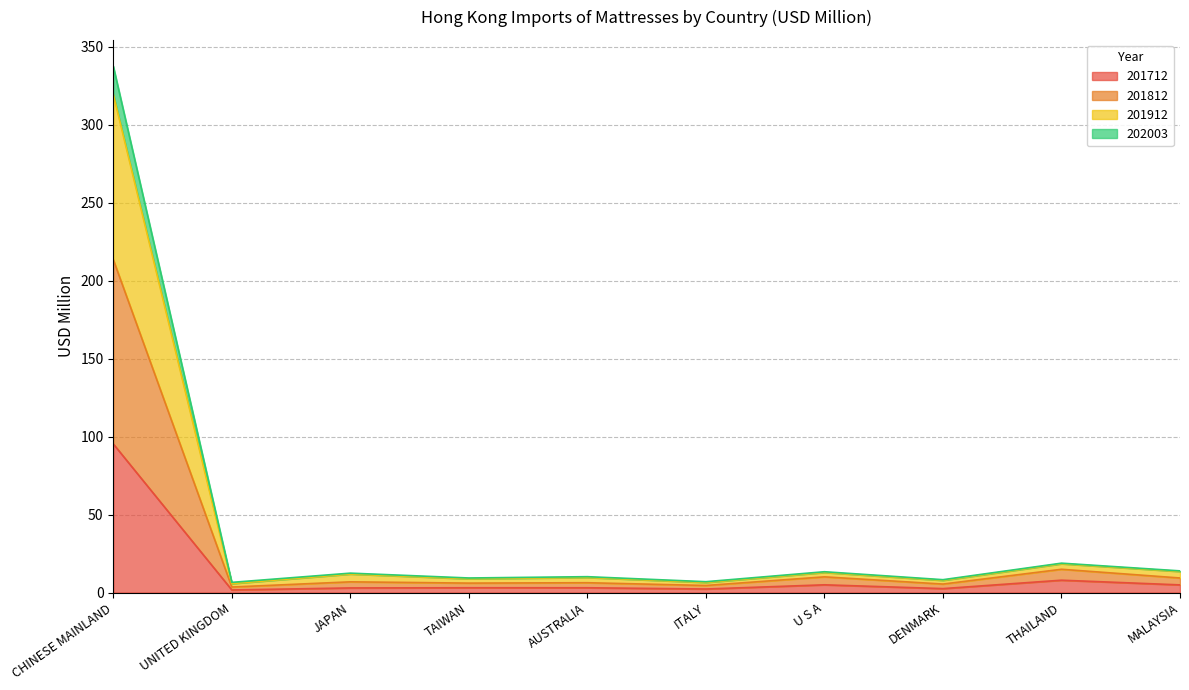

What is the maximum value for 201712?

95.3